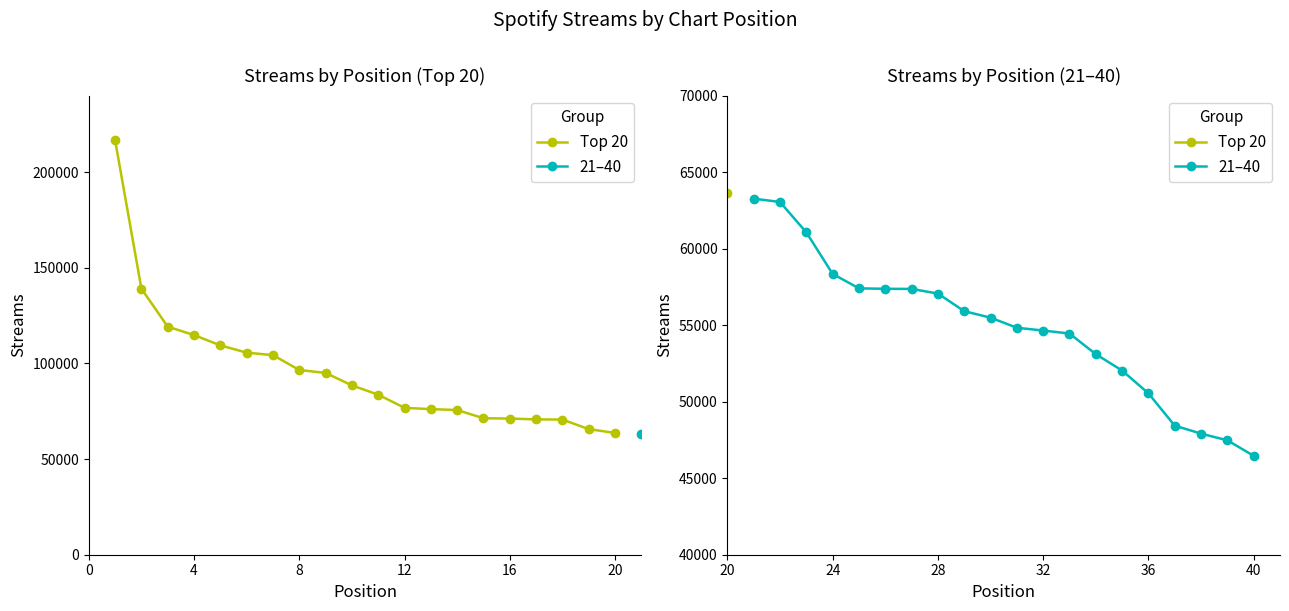

What is the difference between the second highest and second lowest values in the 21–40 series?

15573